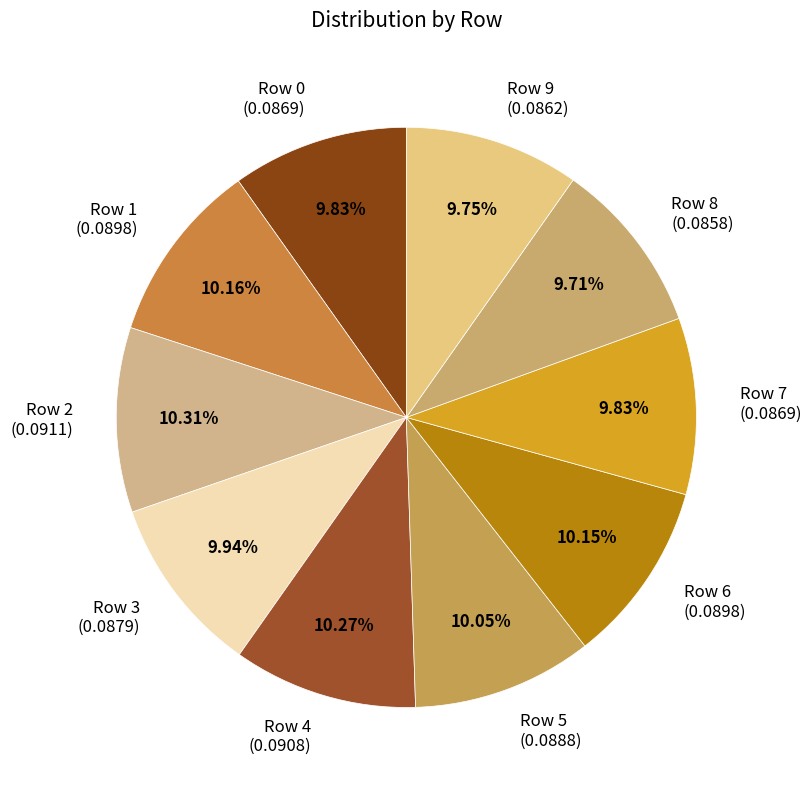

What is the largest slice in the pie chart?

2